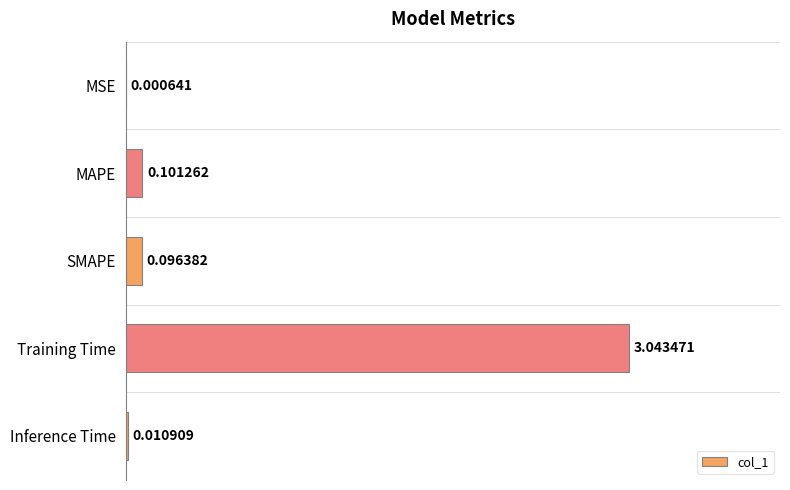

Between SMAPE and MAPE, which is larger?

MAPE